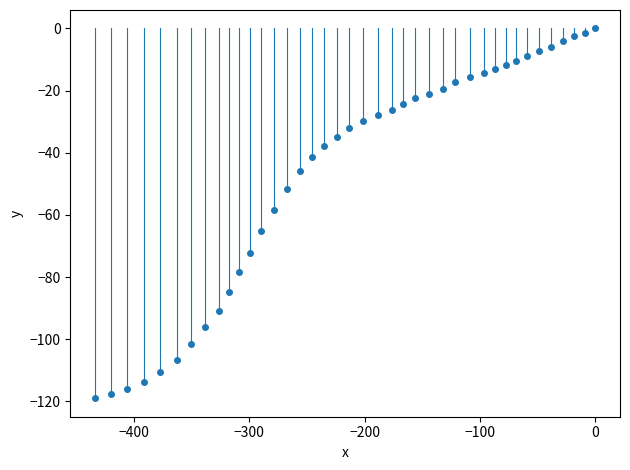

What is the range of Y values (max minus min)?

119.0